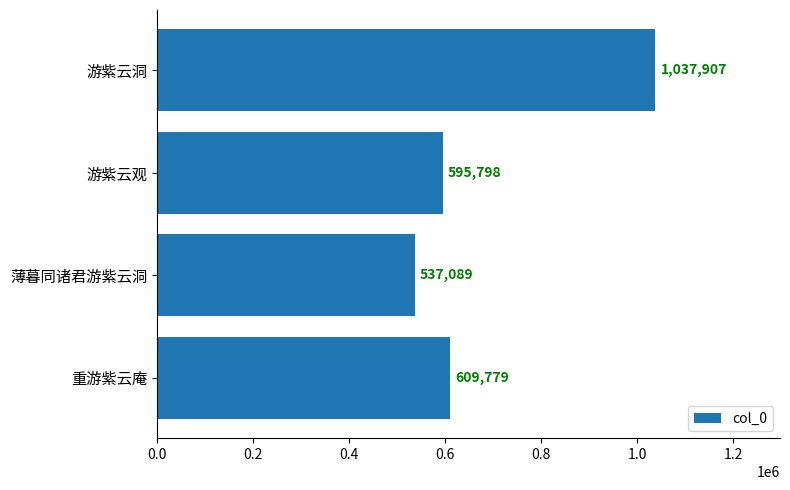

Does the chart contain stacked bars?

No